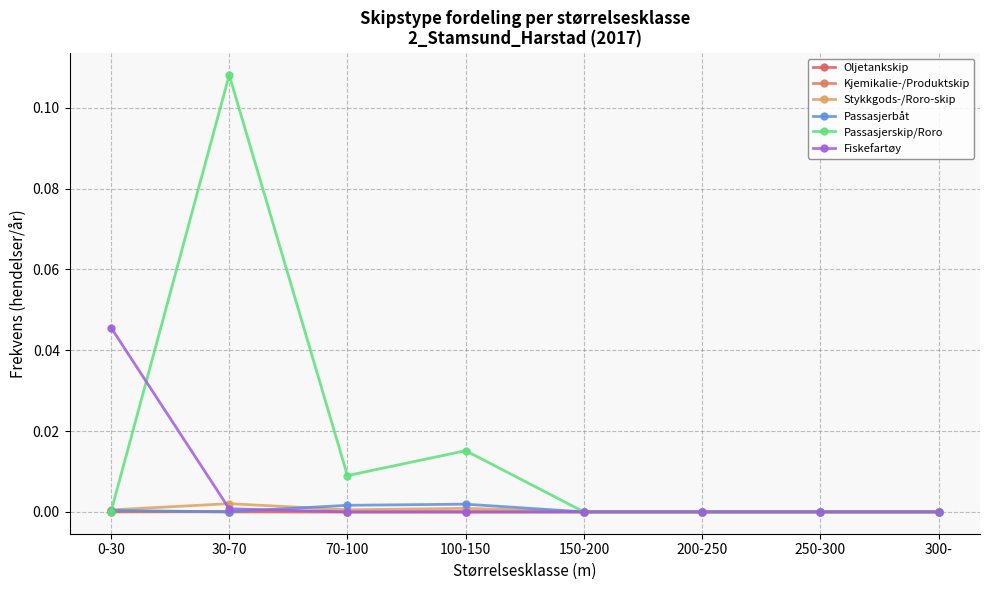

What are all the series names shown in the legend?

Oljetankskip, Kjemikalie-/Produktskip, Stykkgods-/Roro-skip, Passasjerbåt, Passasjerskip/Roro, Fiskefartøy